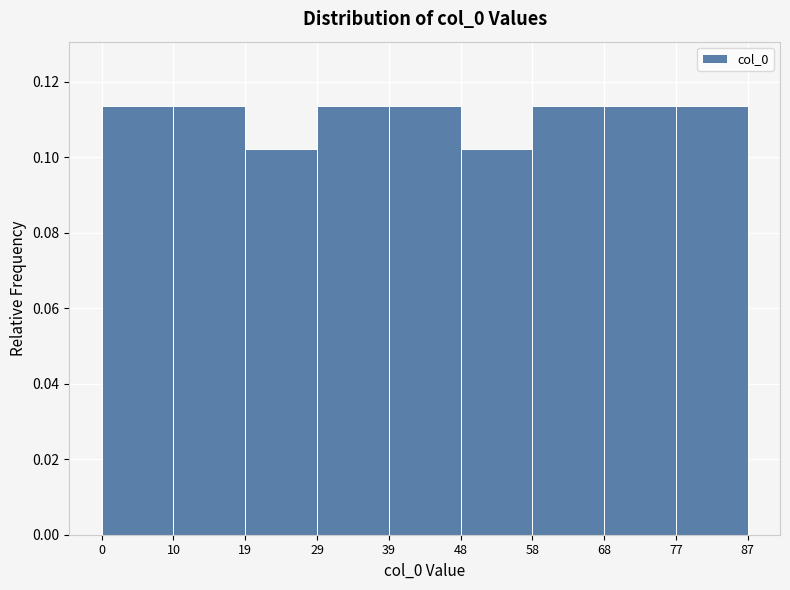

What is the height of the bar covering 48 to 58 on the x-axis? The values are not printed on the chart, so give them approximately, as read against the axis.

0.102